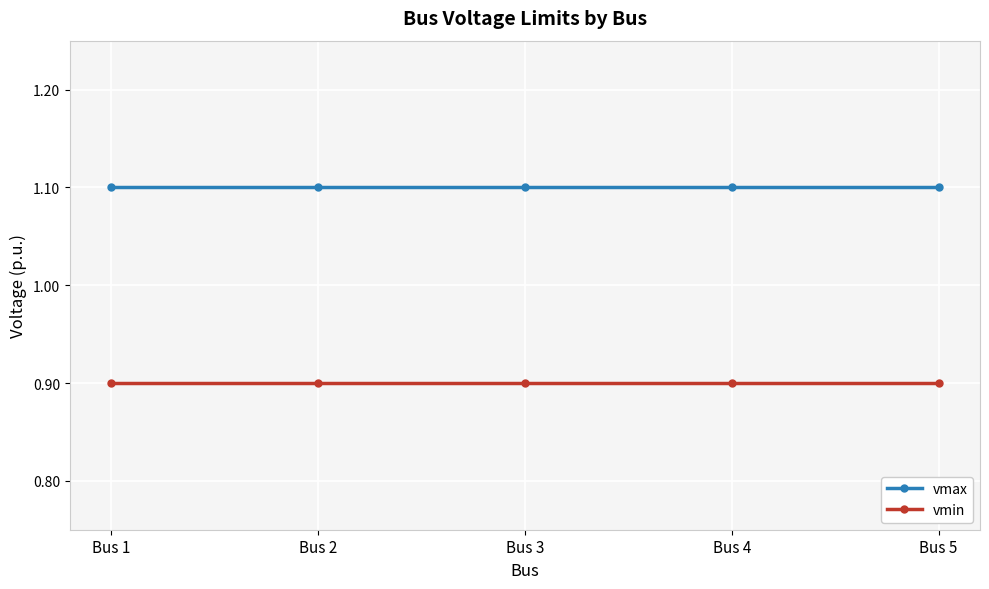

What is the lowest value of the vmax series?

1.1